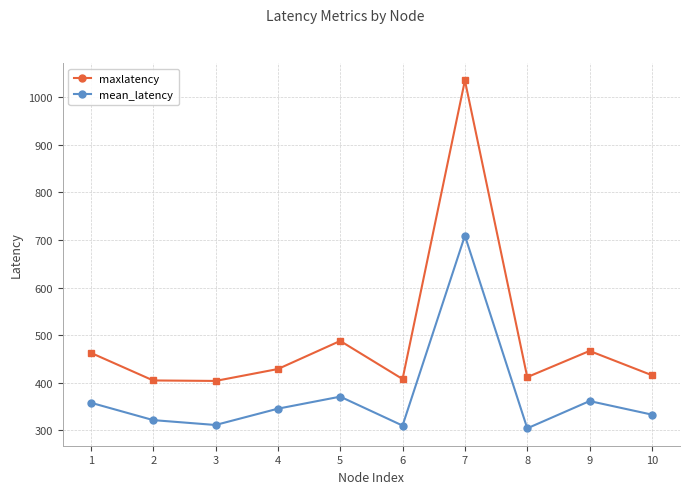

What is the difference between the highest and lowest values at 3?

92.5